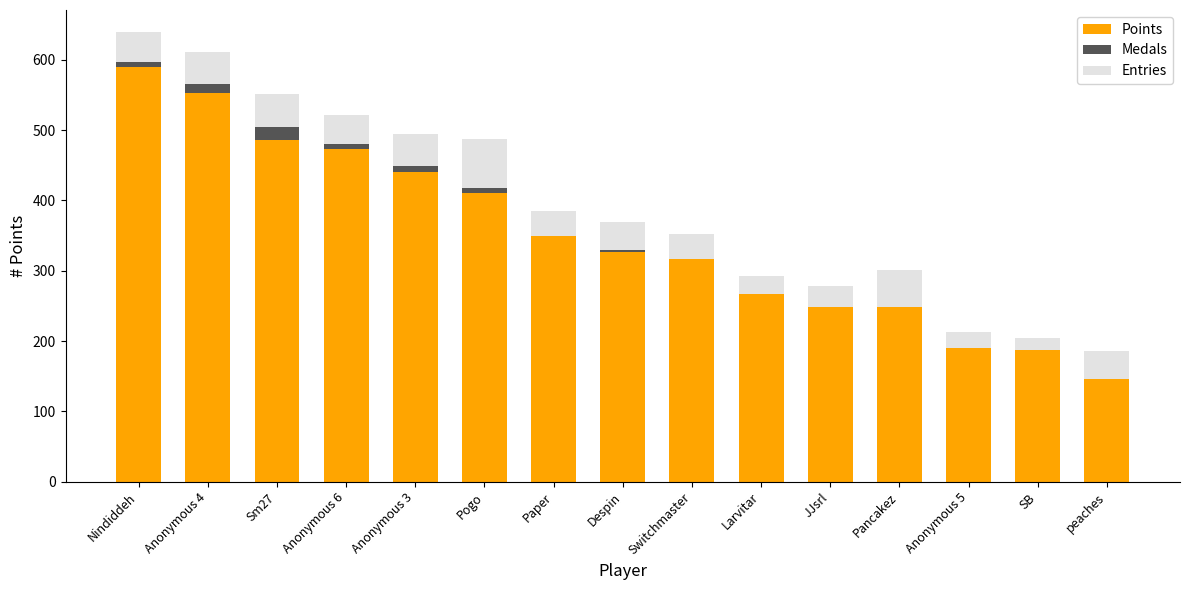

What is the total value across all series at Anonymous 3?

494